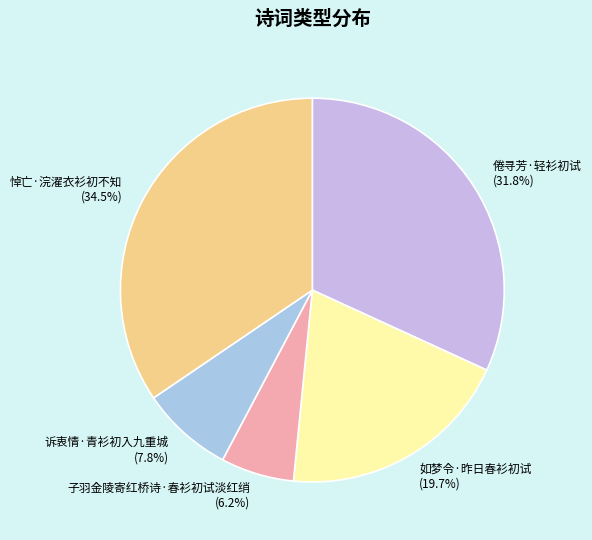

How many segments does this pie chart have?

5